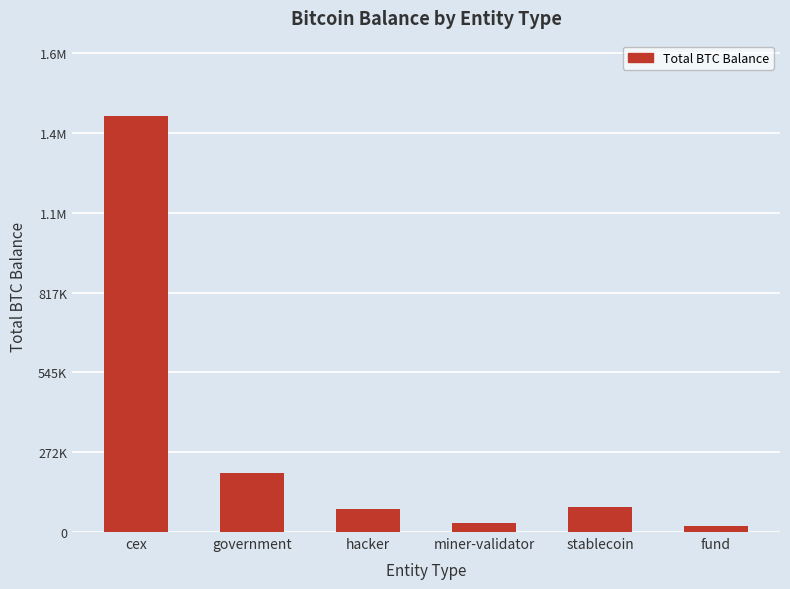

Reading left to right, list all the values displayed in this chart.

1420783.8	200014.1	79957.3	31643.4	86335.5	21690.7